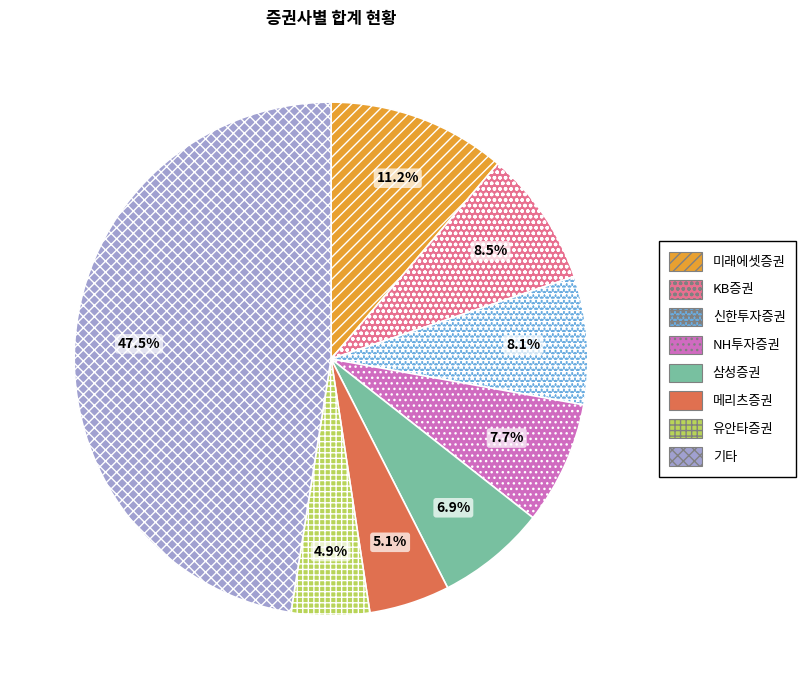

Does any single category account for the majority?

No